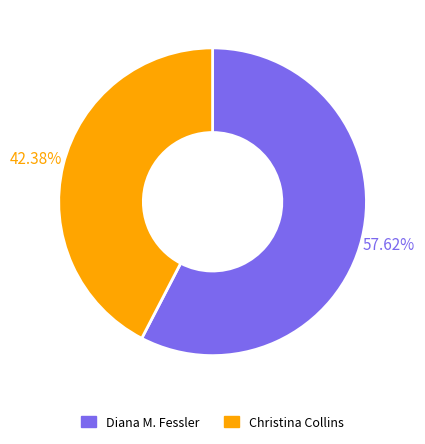

To the nearest percent, what is the average slice percentage?

50%